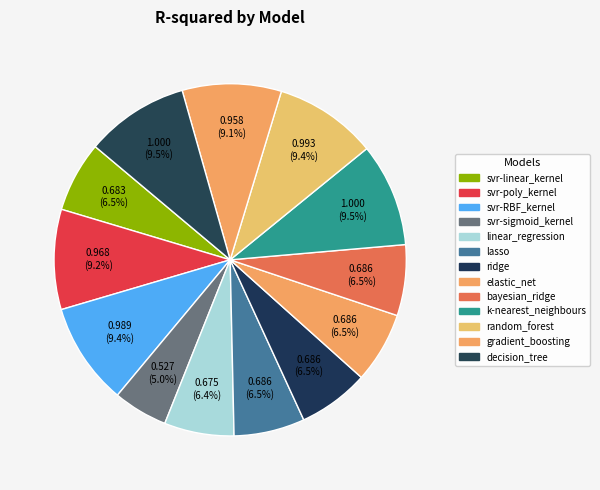

How many slices are in this pie chart?

13